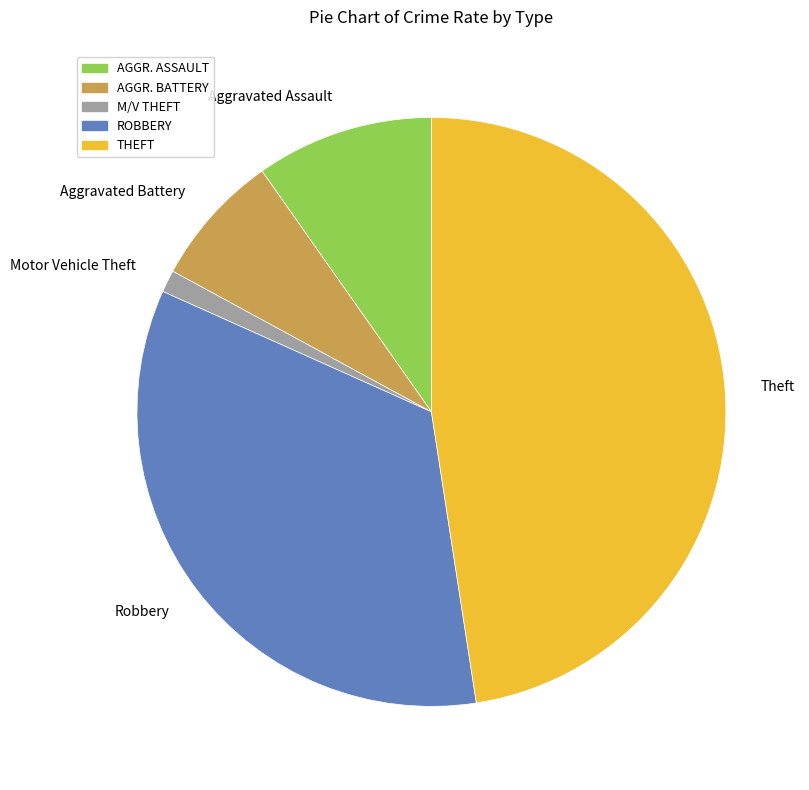

Is it true that Aggravated Battery is 7% of the pie?

True